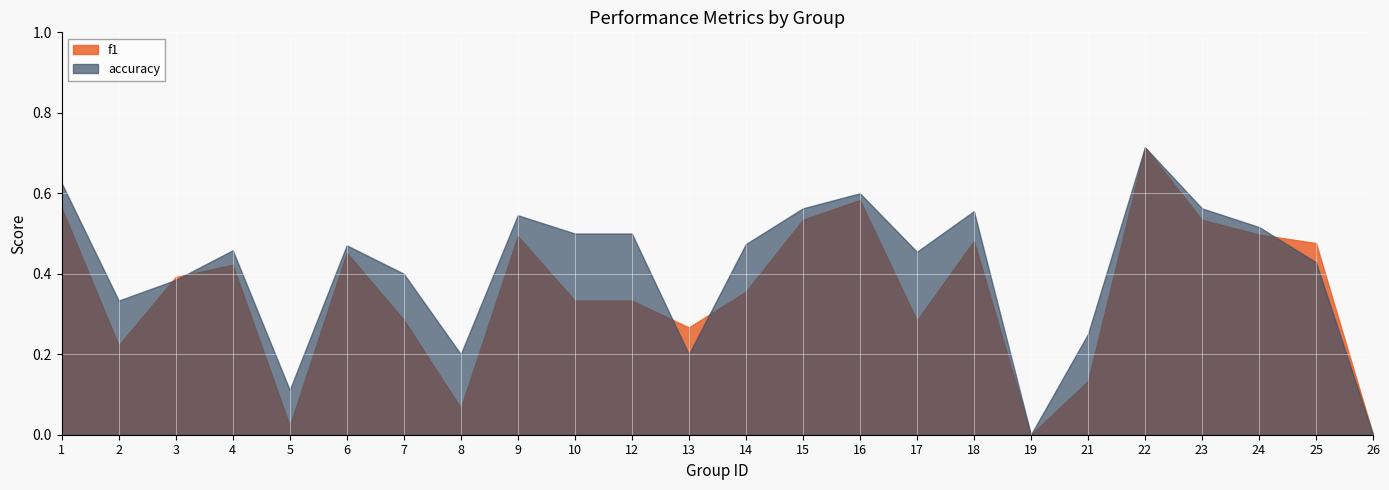

What are all the series names shown in the legend?

f1, accuracy